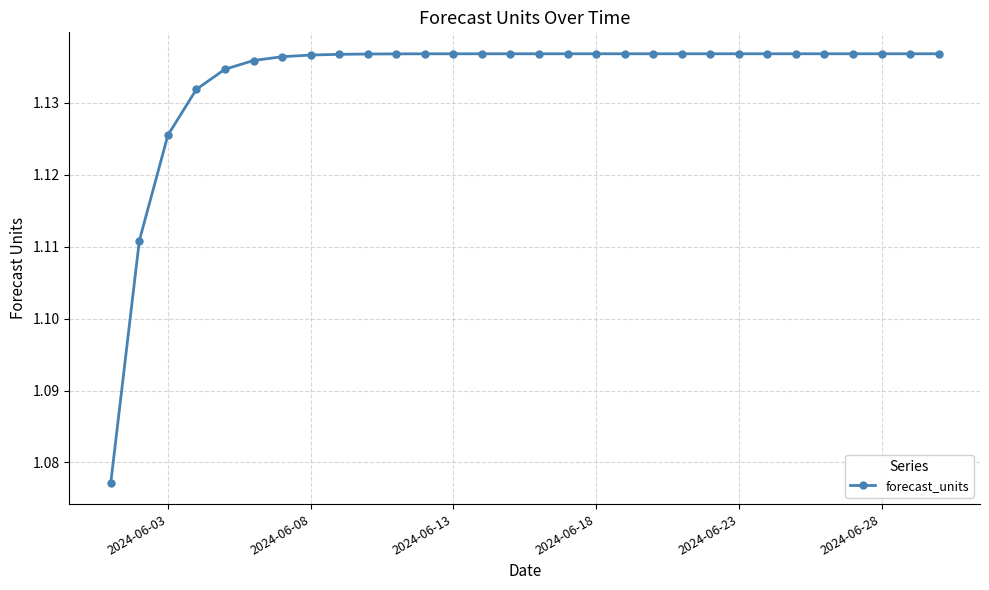

How many values are between 1 and 2?

30